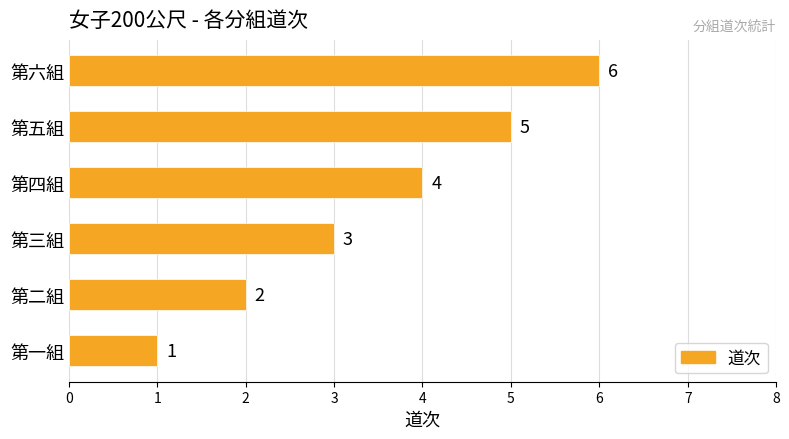

How many values are between 2 and 5?

4